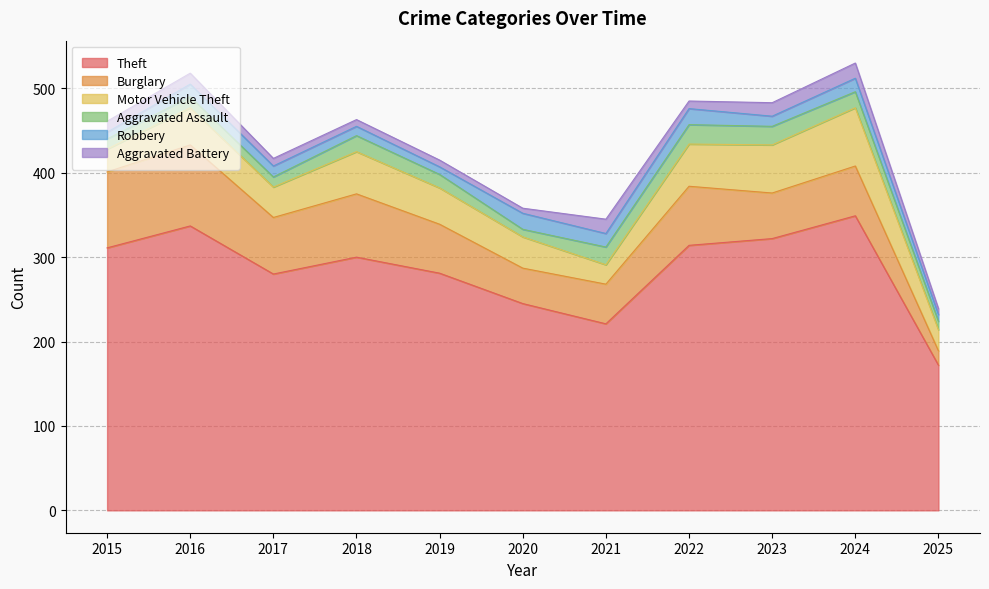

What is the sum of the Aggravated Assault values at 2020 and 2024?

28